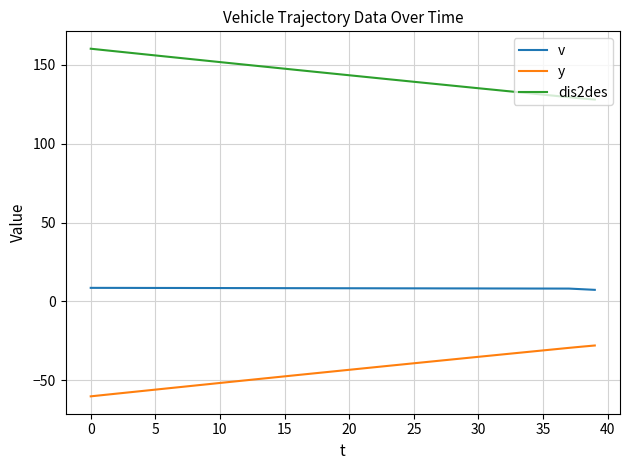

True or false: dis2des and v cross at least once.

False